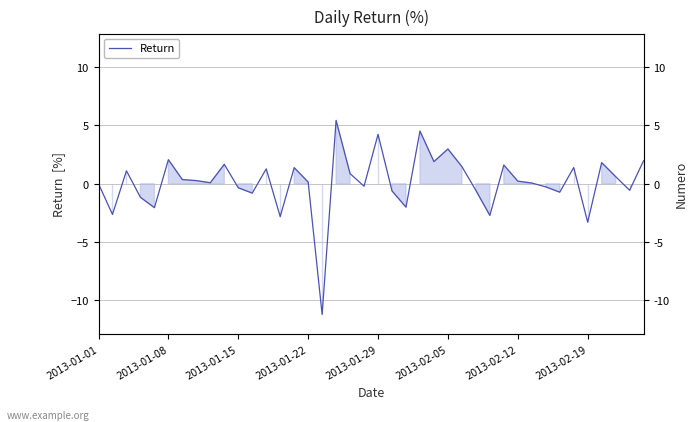

Is it true that the value at 19 is -0.2?

True